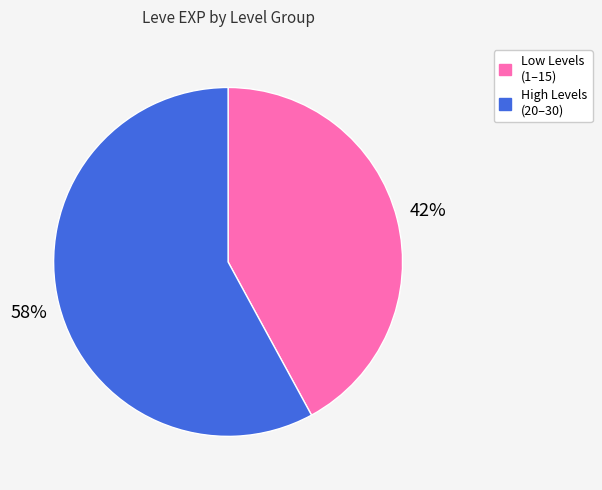

Does any single category account for the majority?

Yes